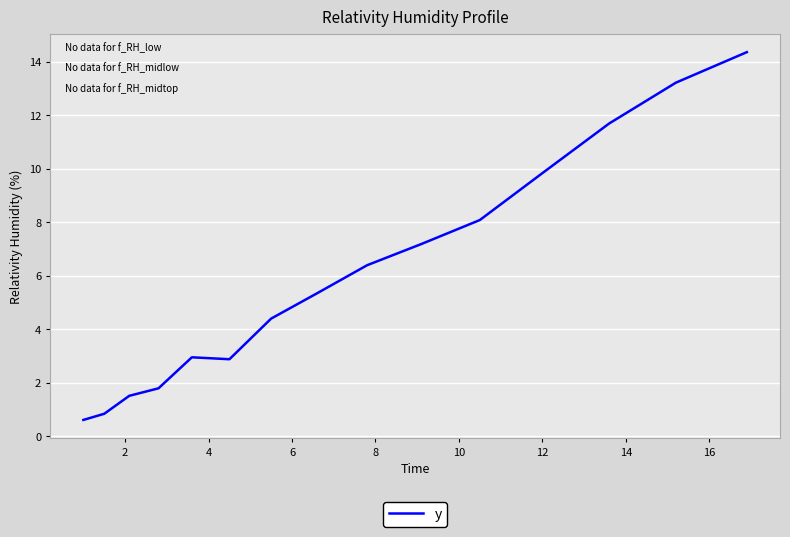

What is the difference between the maximum and minimum values?

13.8